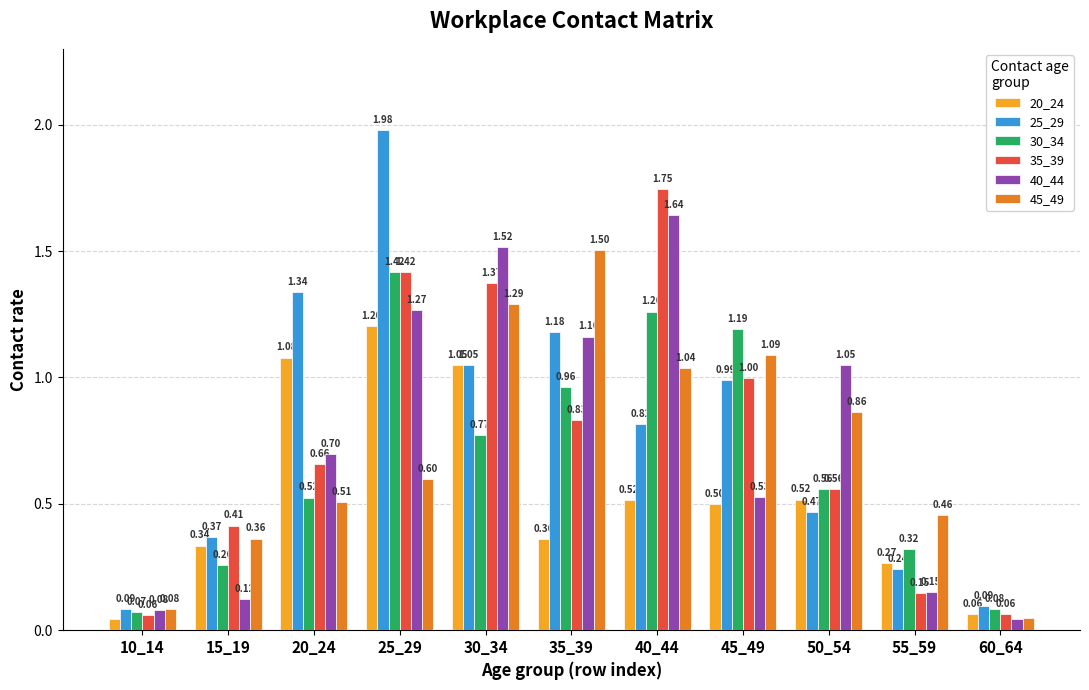

True or false: 20_24 has a value of 1.0 at 30_34.

True